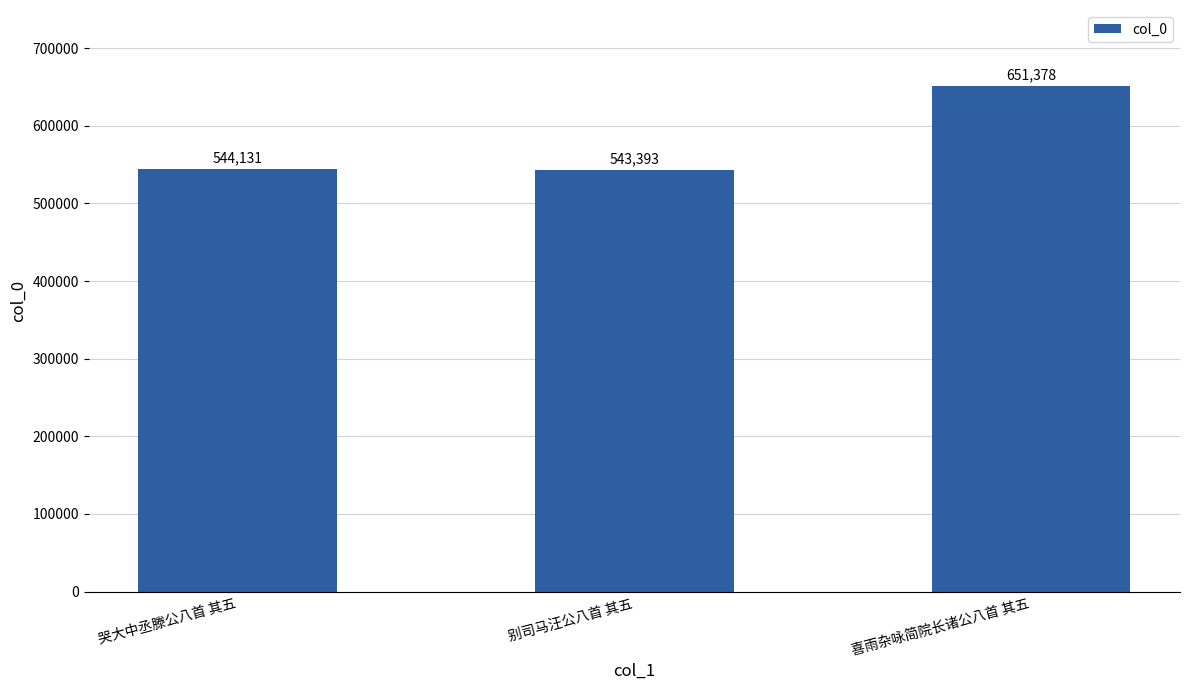

What value does the data have at 喜雨杂咏简院长诸公八首 其五?

651378